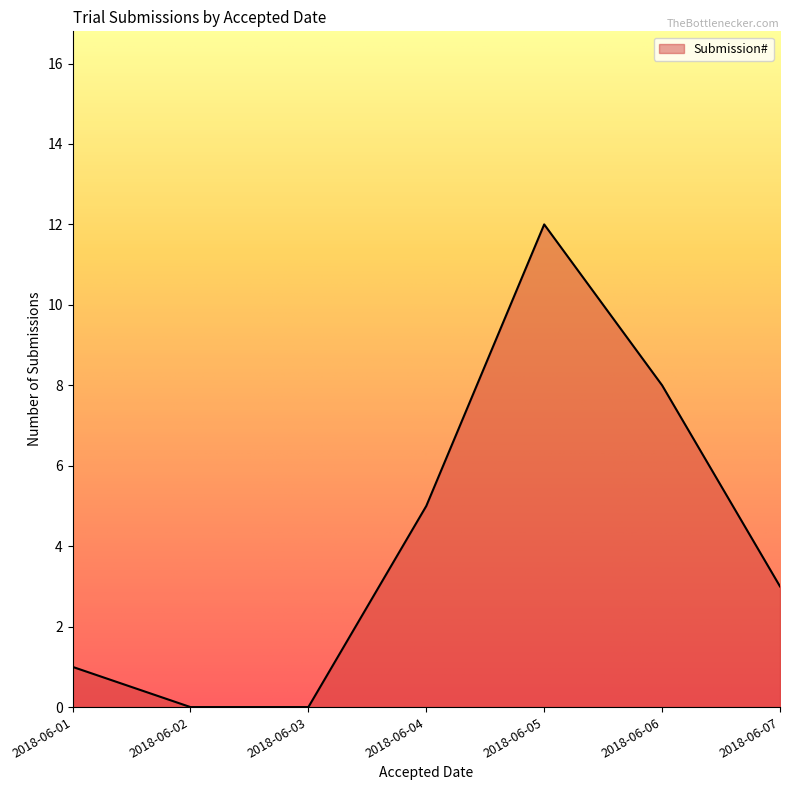

How many distinct data groups are displayed?

1